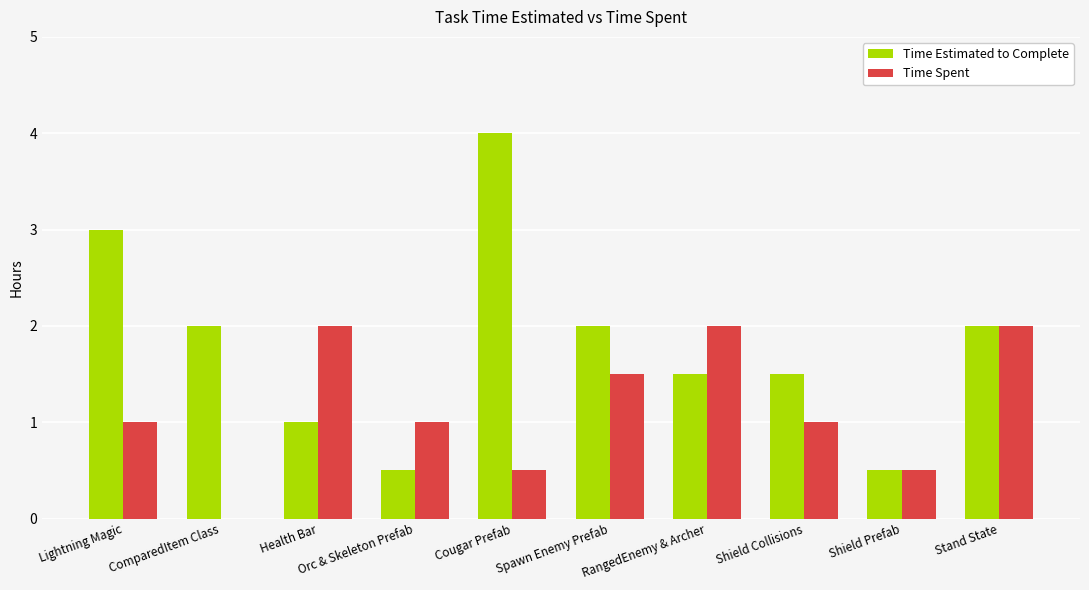

Count the number of categories in the chart.

10